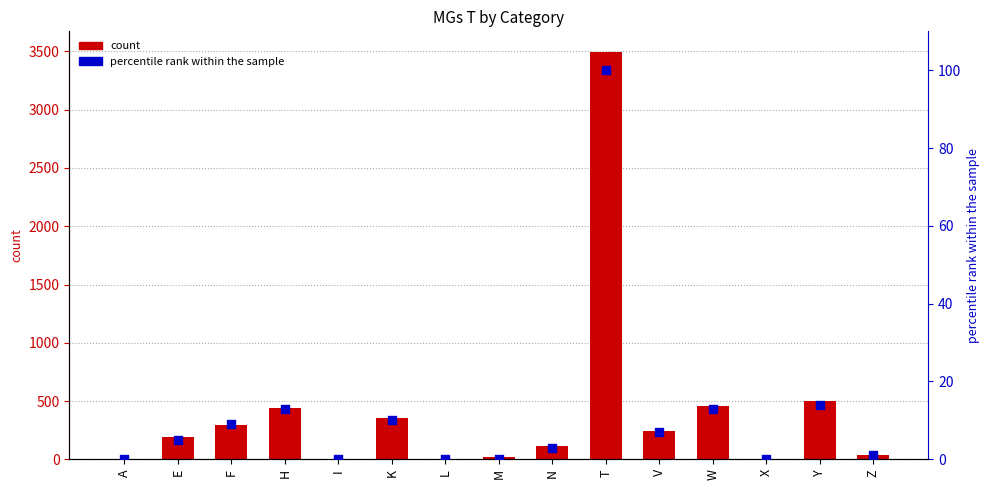

Which series contains the highest Y value?

MGs T